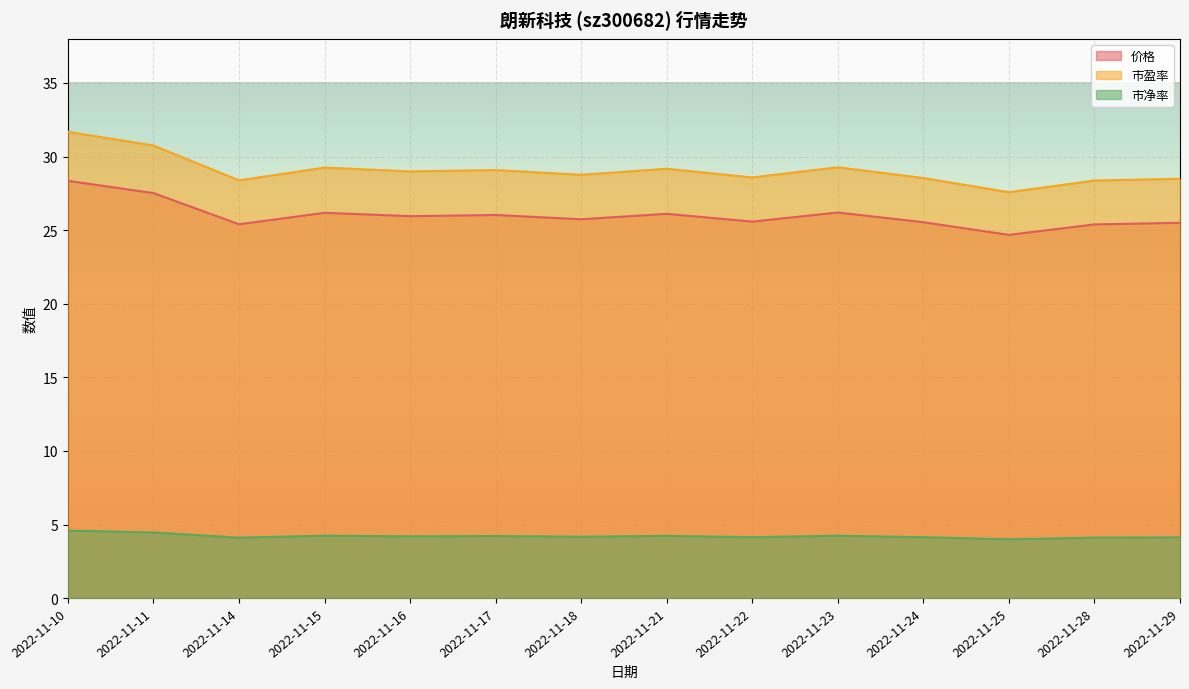

What is the total value across all series at 2022-11-15?

59.7